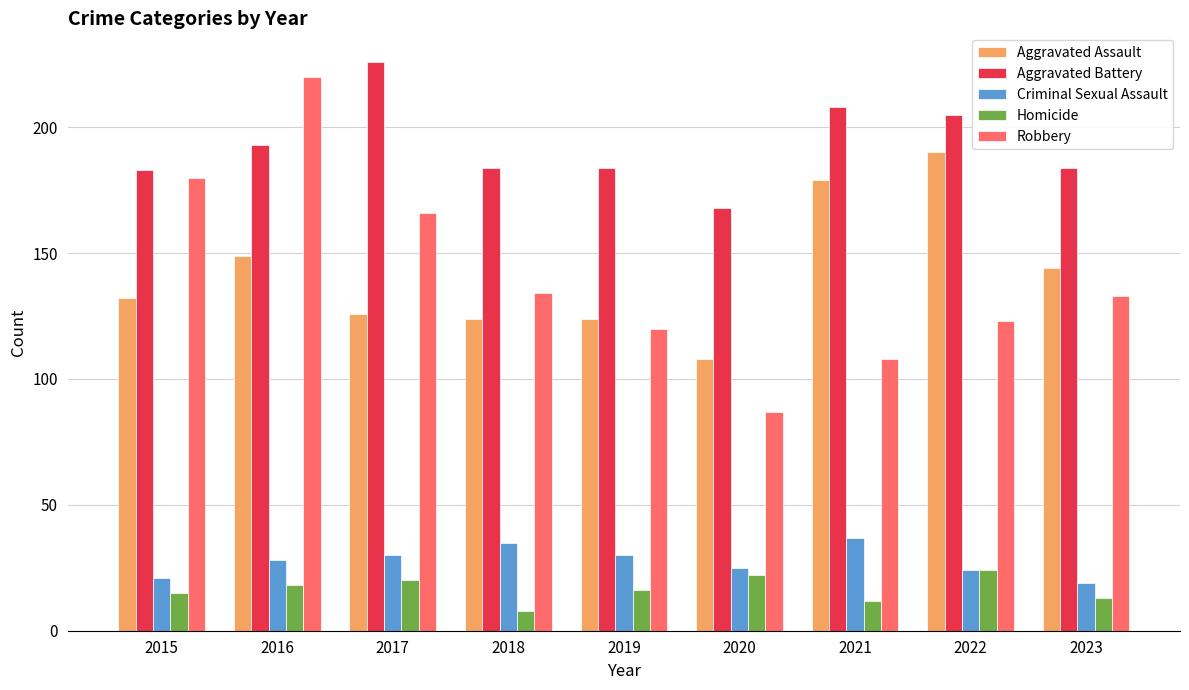

True or false: Homicide has a value of 18 at 2016.

True